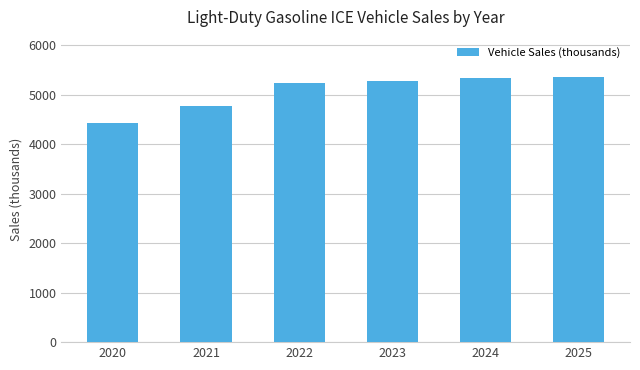

At which category does the chart reach its minimum across all series?

2020